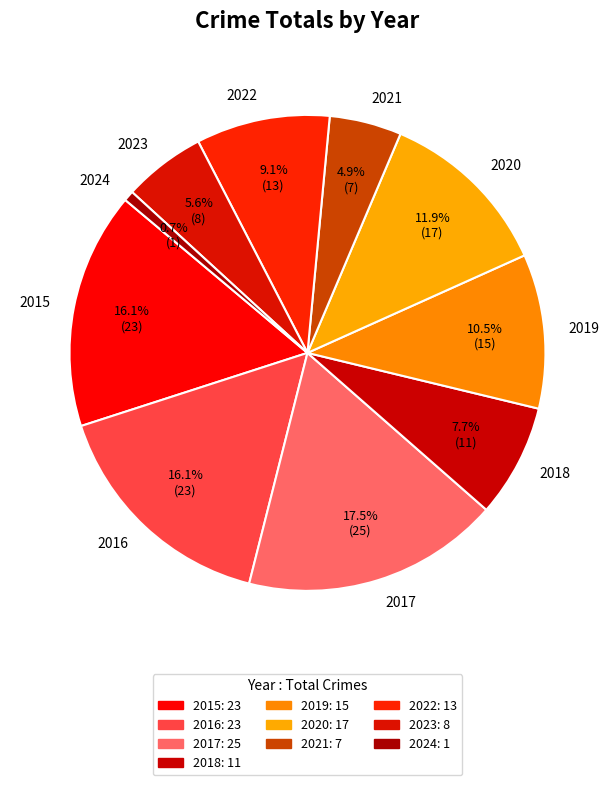

Which slice is the smallest?

2024